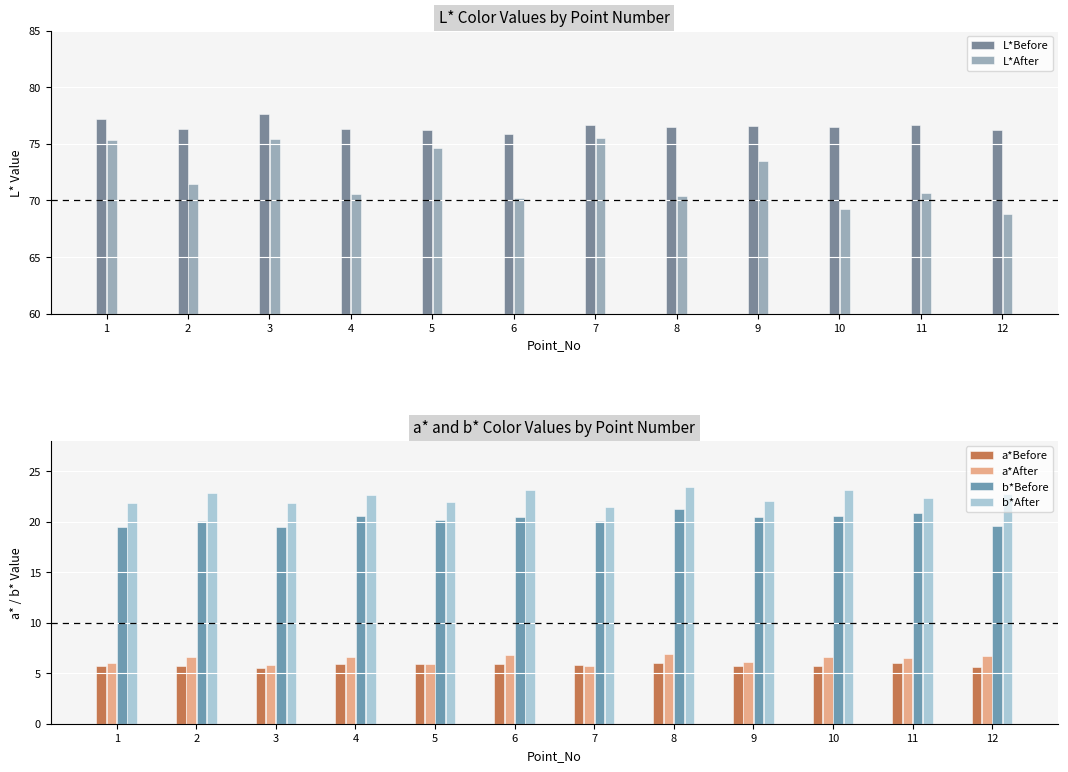

Is the value of L*Before at 3 greater than the value of b*After at 4?

Yes